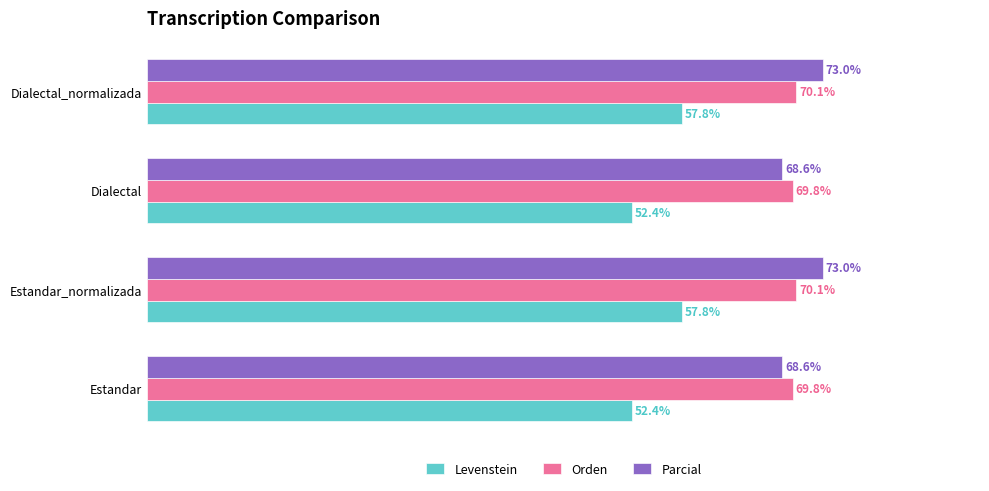

Which series changed the most between Estandar and Estandar_normalizada?

Levenstein